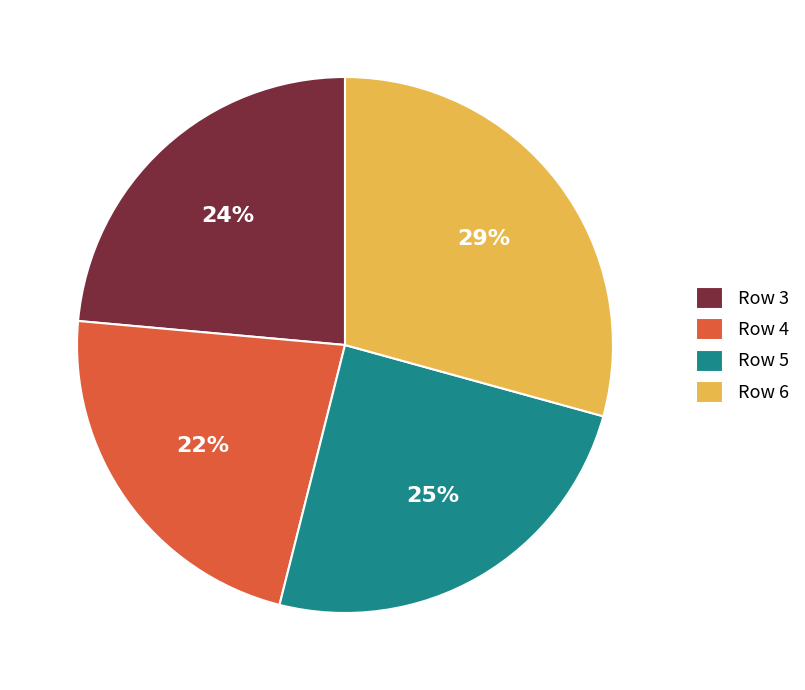

To the nearest percent, what is the average slice percentage?

25%